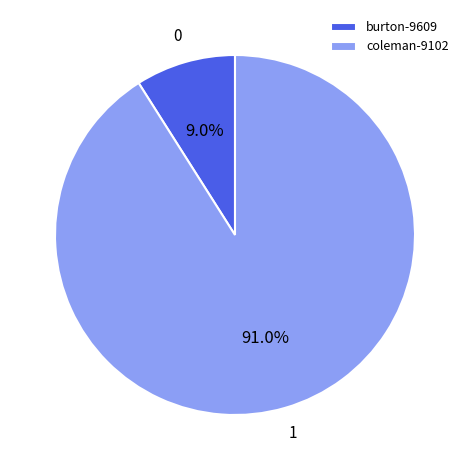

Which has a higher value, coleman-9102 or burton-9609?

coleman-9102